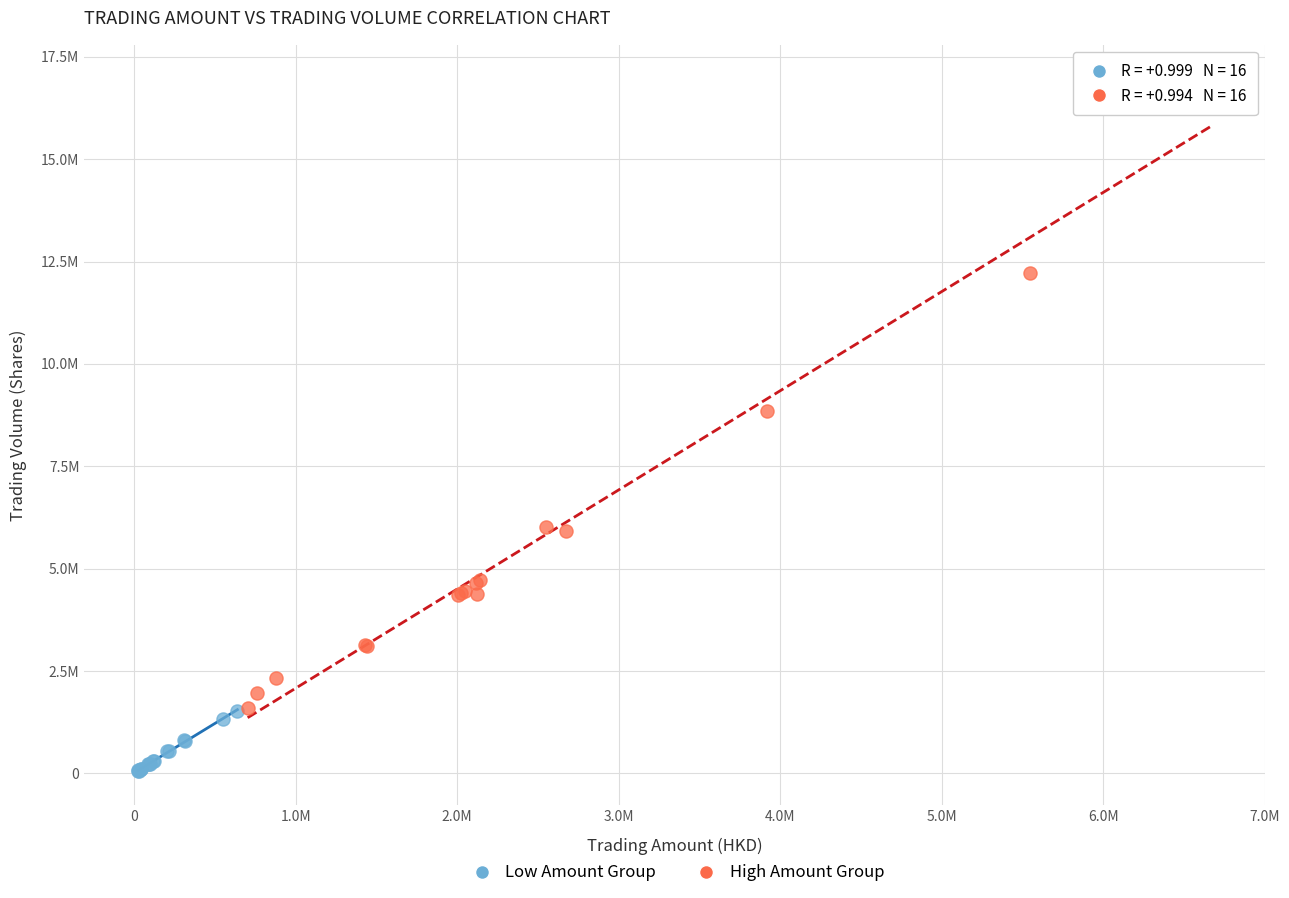

Which series contains the highest Y value?

High Amount Group